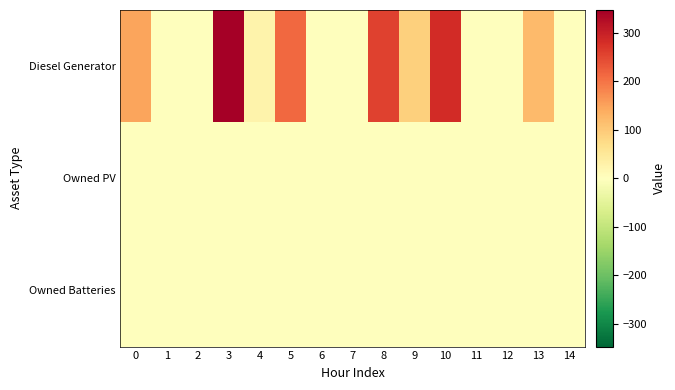

Reading left to right, extract all data points from this chart.

row_0: 0=148	1=0	2=0	3=347	4=26	5=214	6=0	7=0	8=255	9=91	10=284	11=0	12=0	13=120	14=1
row_1: 0=0	1=0	2=0	3=0	4=0	5=0	6=0	7=0	8=0	9=0	10=0	11=0	12=0	13=0	14=0
row_2: 0=0	1=0	2=0	3=0	4=0	5=0	6=0	7=0	8=0	9=0	10=0	11=0	12=0	13=0	14=0